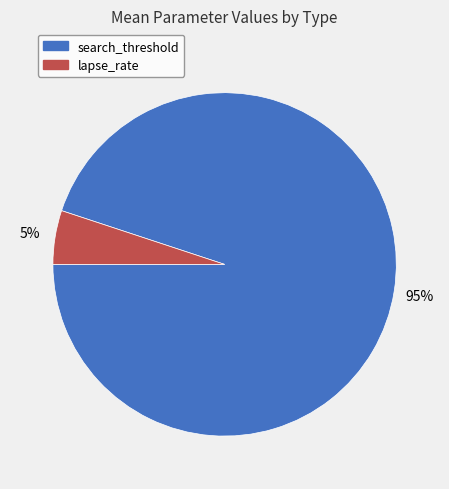

Combined, do search_threshold and lapse_rate account for over 50%?

Yes